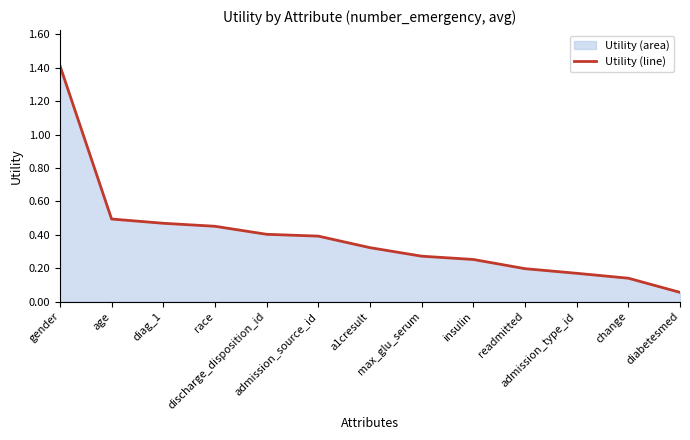

Between readmitted and admission_type_id, which is larger?

readmitted